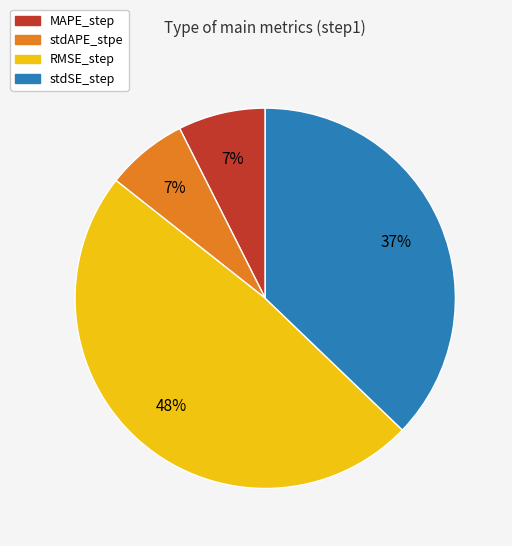

The stdAPE_stpe slice represents 12% of the pie. True or false?

False